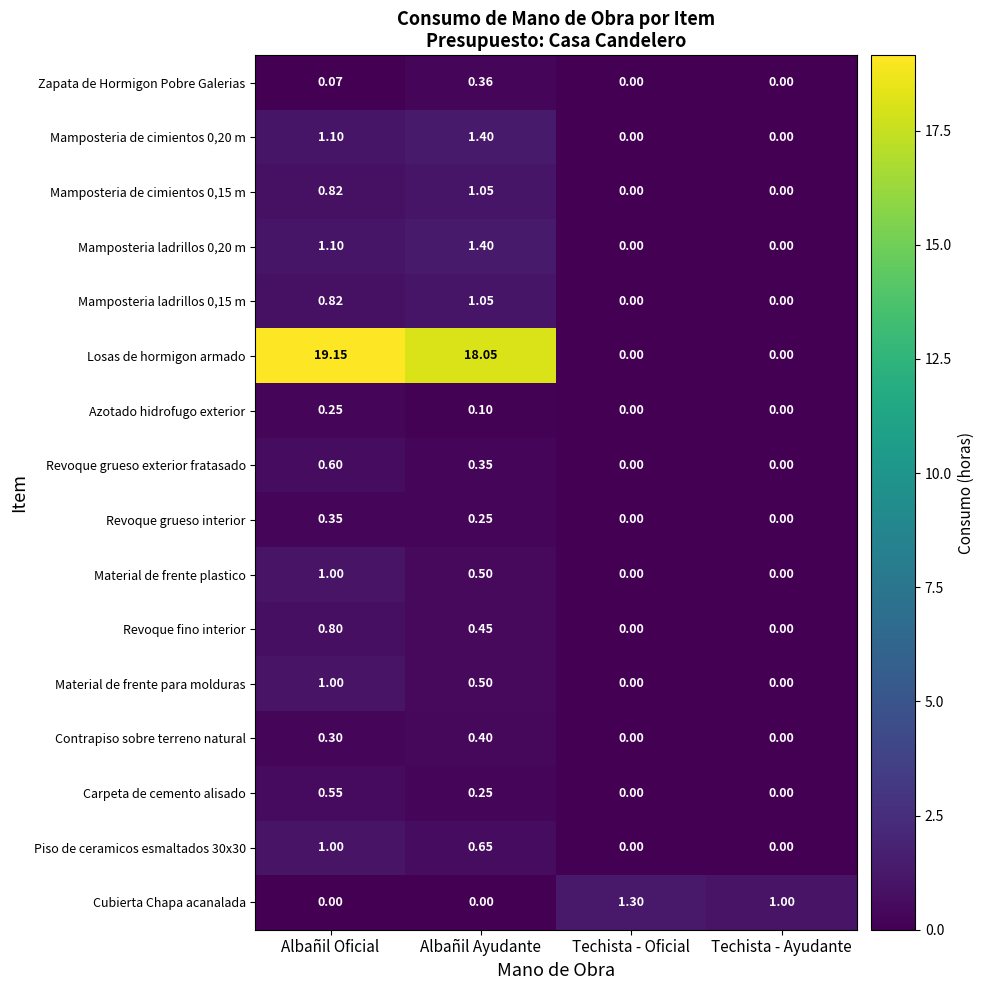

Which series changed the most between Albañil Oficial and Techista - Oficial?

Losas de hormigon armado